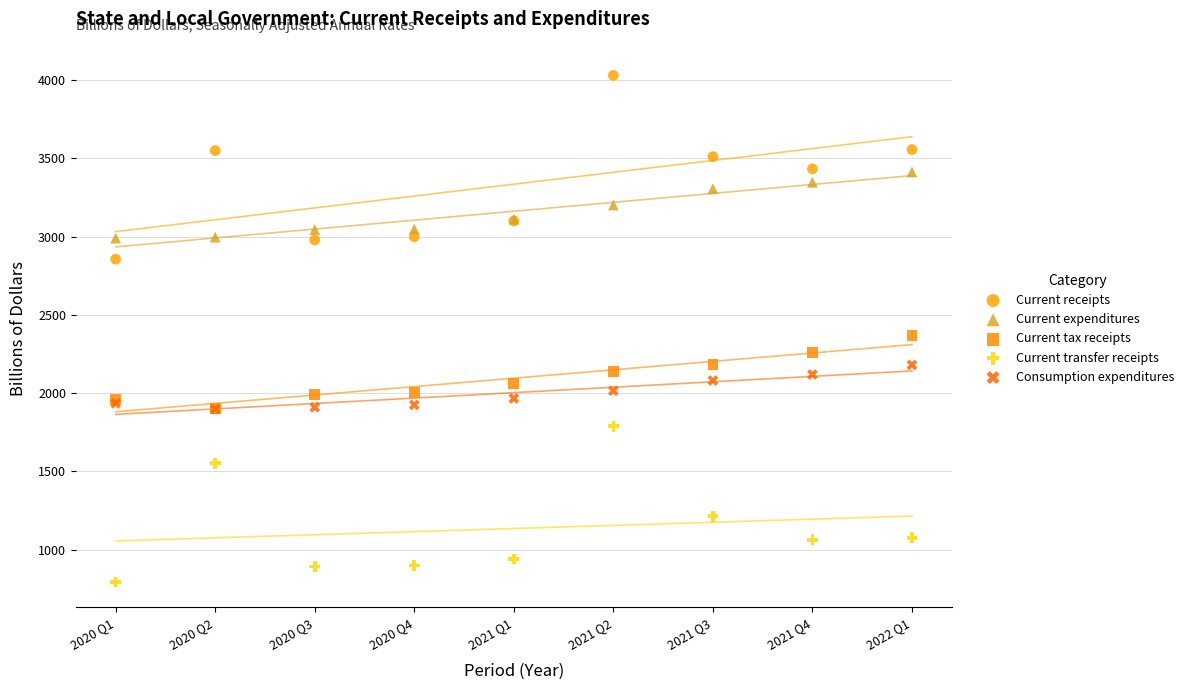

Which series has the widest spread of Y values?

Current receipts